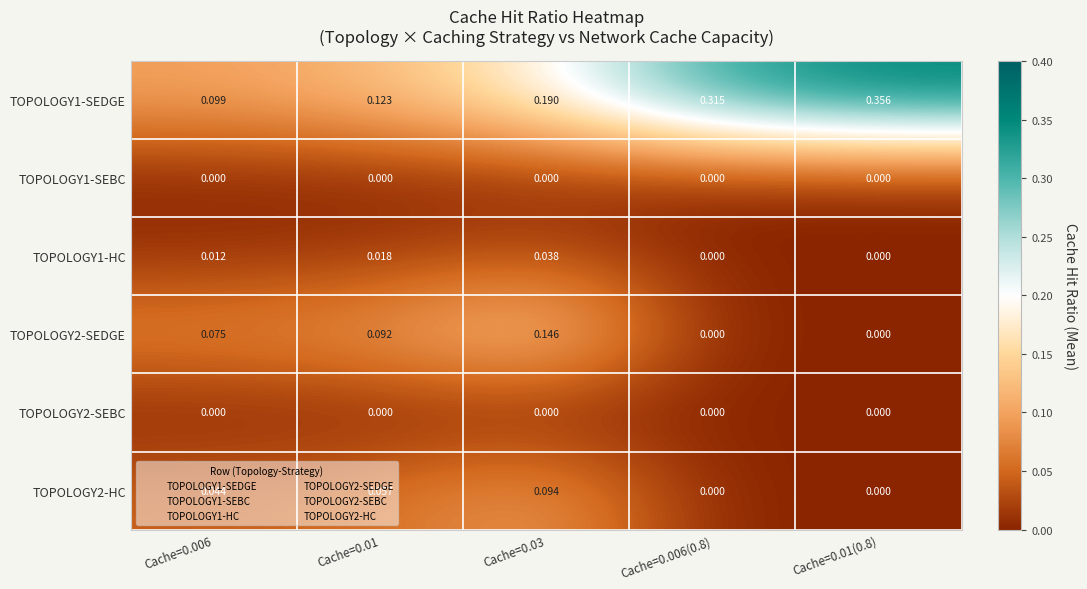

How many series are shown in this chart?

6